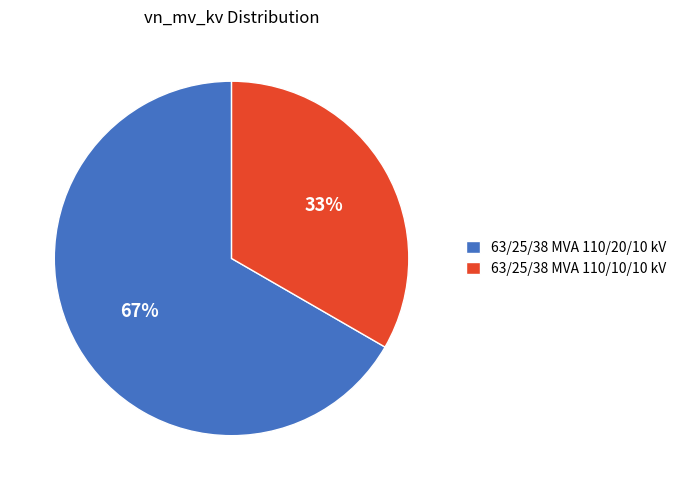

Which slice is the largest?

63/25/38 MVA 110/20/10 kV